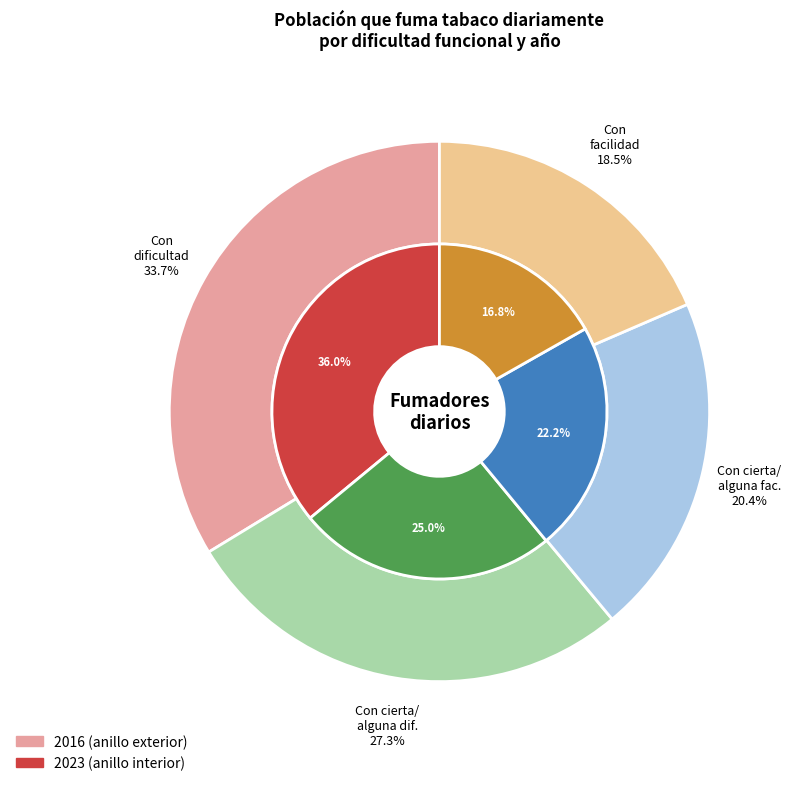

How much of the chart is everything except values_2016?

66.3%